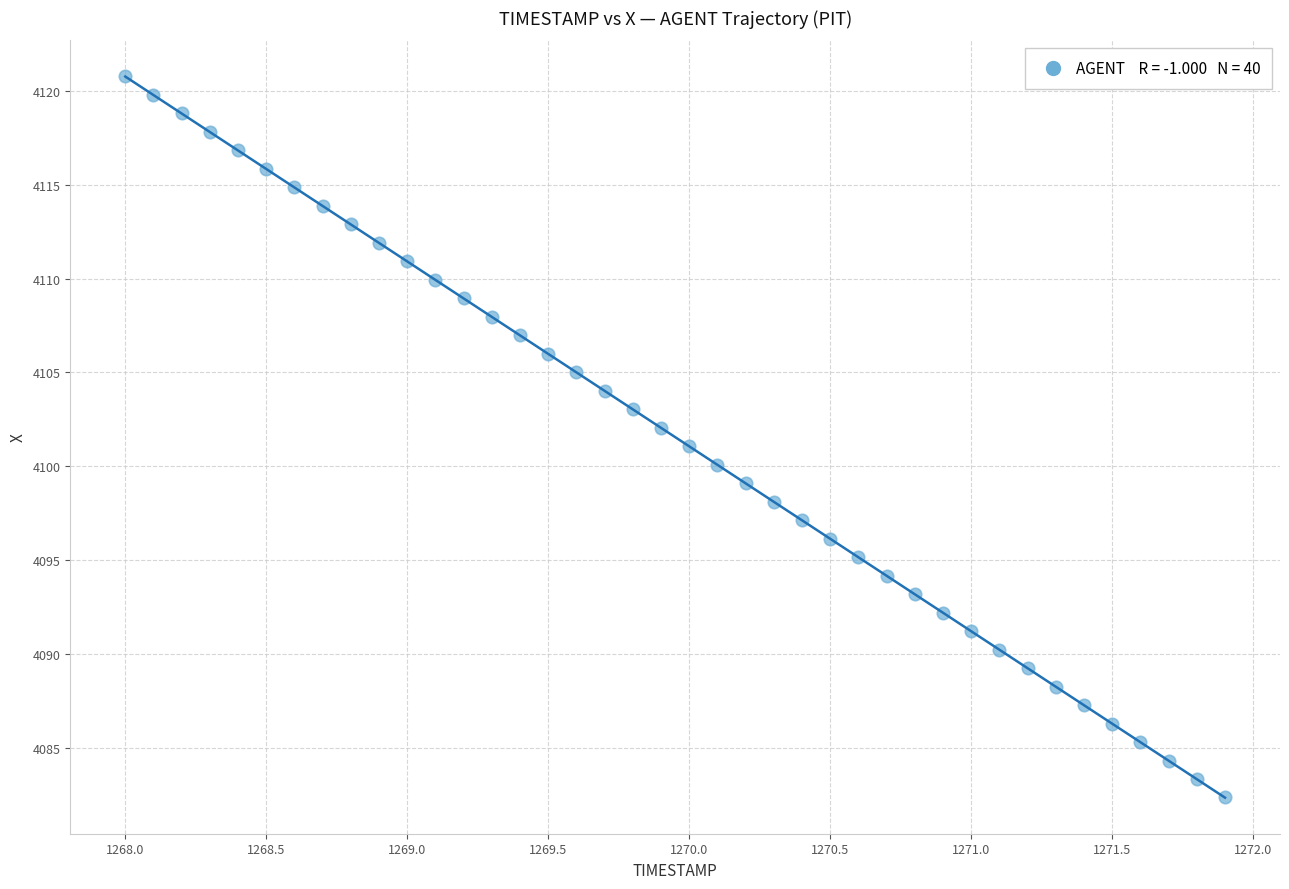

What is the range of X values (max minus min)?

3.9